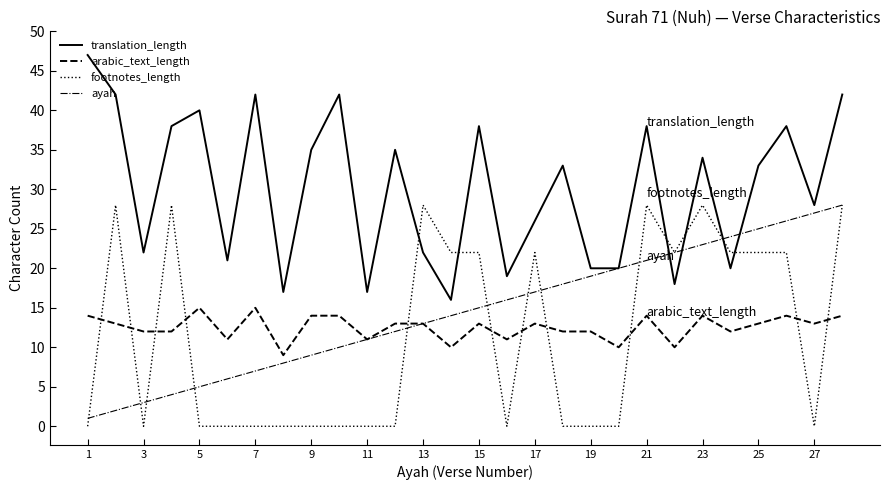

At how many categories does at least one series exceed 25?

18